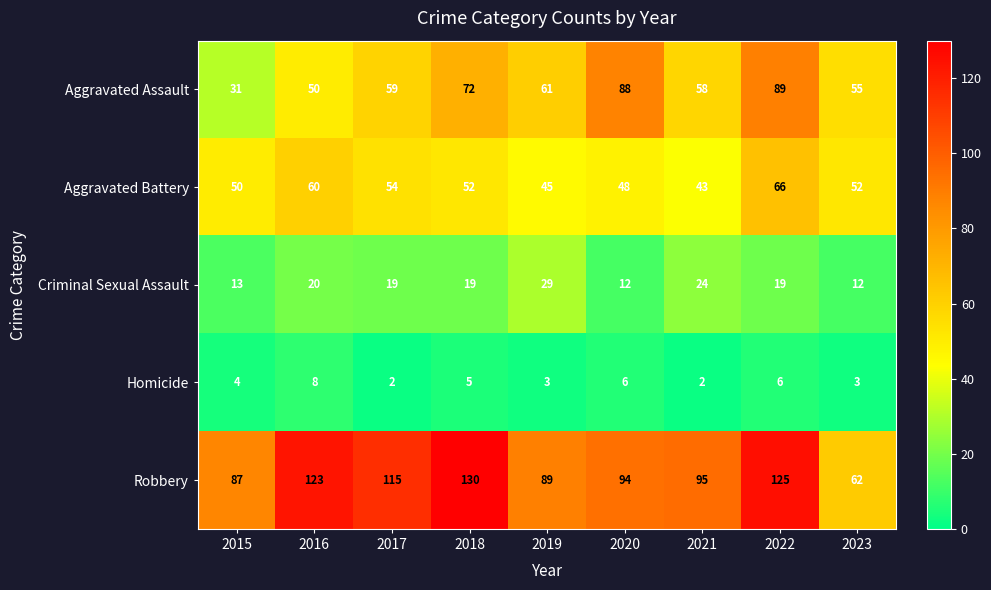

What value does the Aggravated Battery series have at 2021?

43